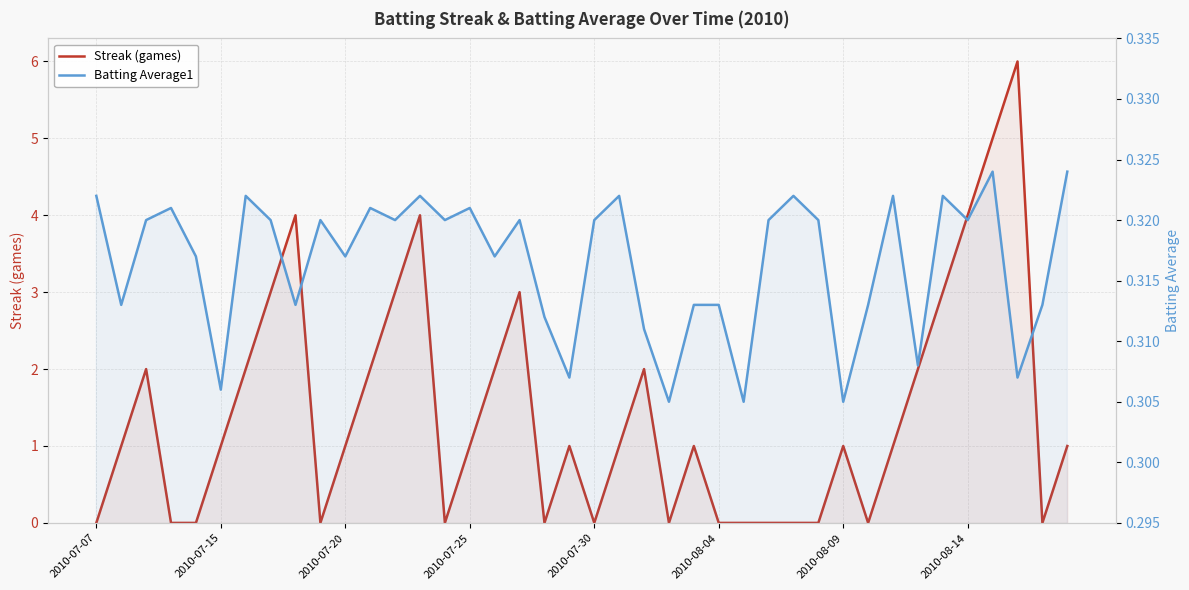

Reading left to right, list all the values displayed in this chart.

Streak (games): 0.0	1.0	2.0	0.0	0.0	1.0	2.0	3.0	4.0	0.0	1.0	2.0	3.0	4.0	0.0	1.0	2.0	3.0	0.0	1.0	0.0	1.0	2.0	0.0	1.0	0.0	0.0	0.0	0.0	0.0	1.0	0.0	1.0	2.0	3.0	4.0	5.0	6.0	0.0	1.0
Batting Average1: 0.3	0.3	0.3	0.3	0.3	0.3	0.3	0.3	0.3	0.3	0.3	0.3	0.3	0.3	0.3	0.3	0.3	0.3	0.3	0.3	0.3	0.3	0.3	0.3	0.3	0.3	0.3	0.3	0.3	0.3	0.3	0.3	0.3	0.3	0.3	0.3	0.3	0.3	0.3	0.3